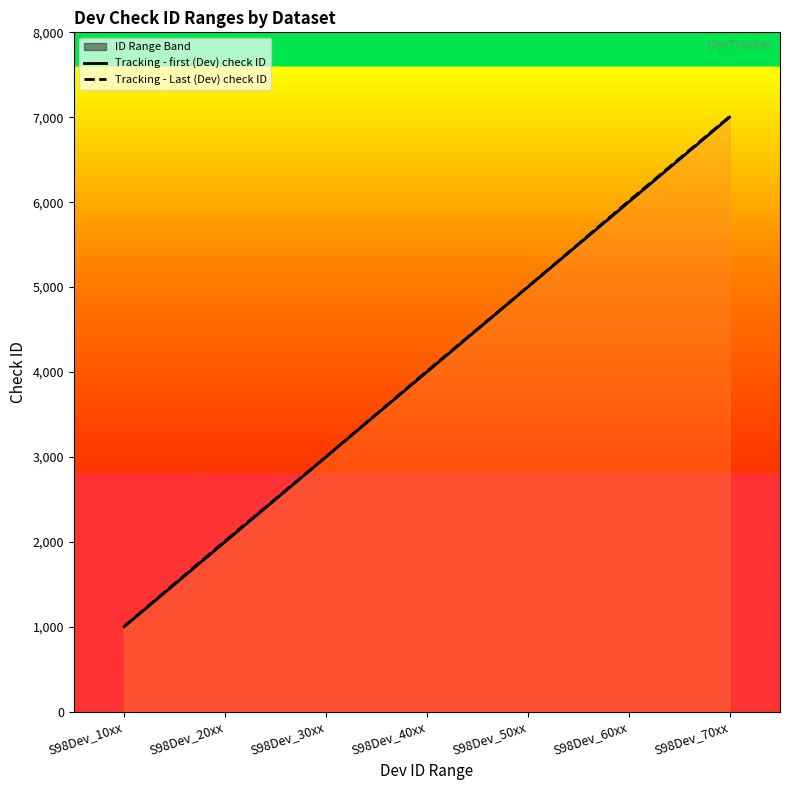

What is the smallest value displayed?

1001